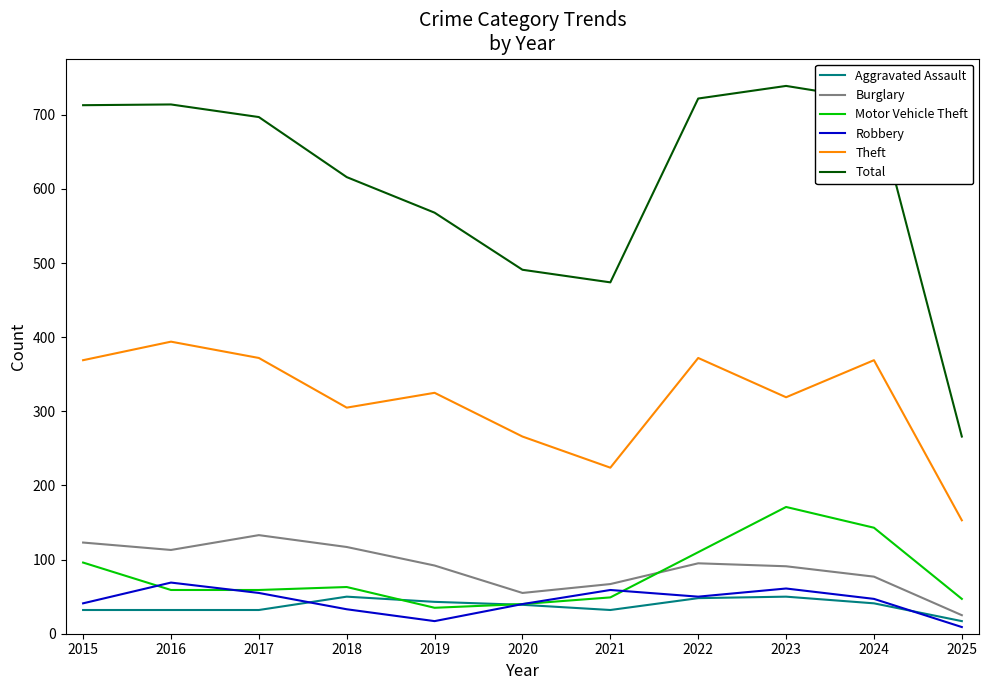

What is the difference between the second highest and second lowest values in the Aggravated Assault series?

18